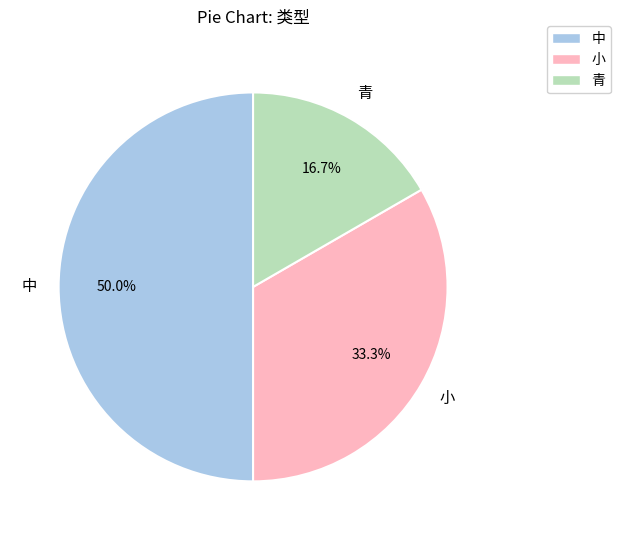

True or false: 小 accounts for 26% of the total.

False